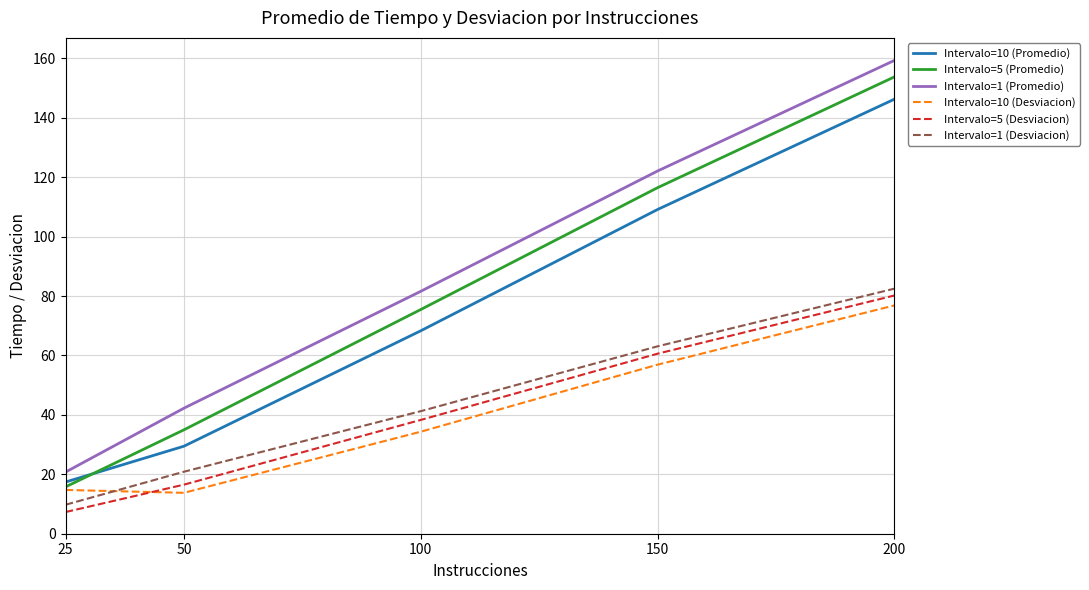

Is the value of Intervalo=10 (Desviacion) at 100 greater than the value of Intervalo=1 (Promedio) at 100?

No